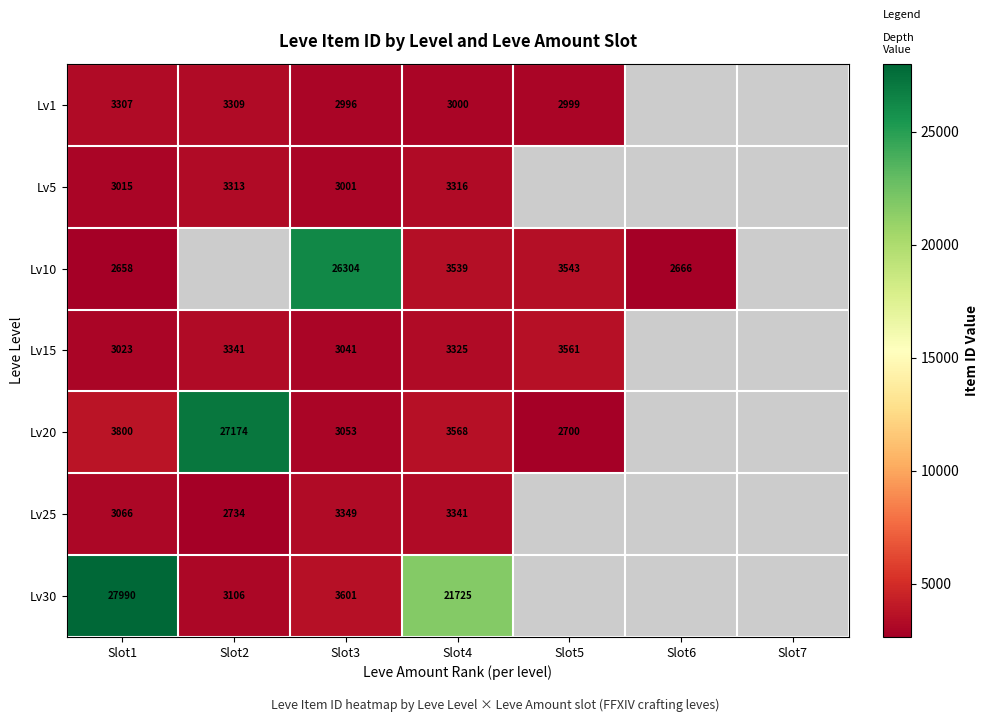

What is the difference between the highest and lowest values at Slot5?

861.0